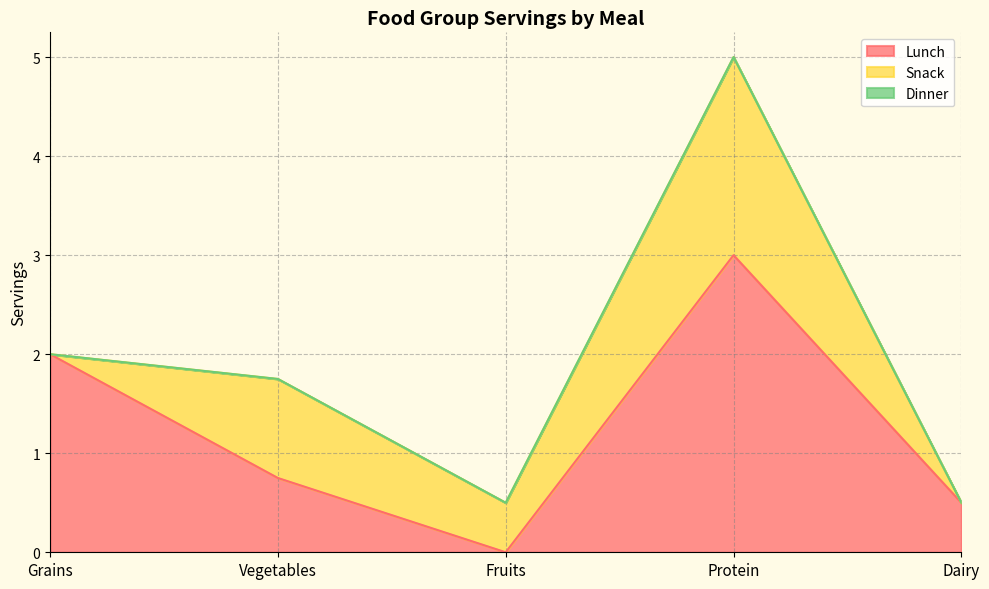

In Lunch, how many points are lower than both neighbors (excluding endpoints)?

1